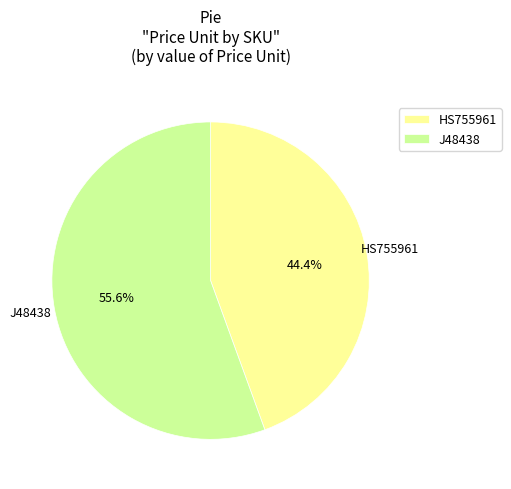

Is there any slice that represents more than half of the pie?

Yes